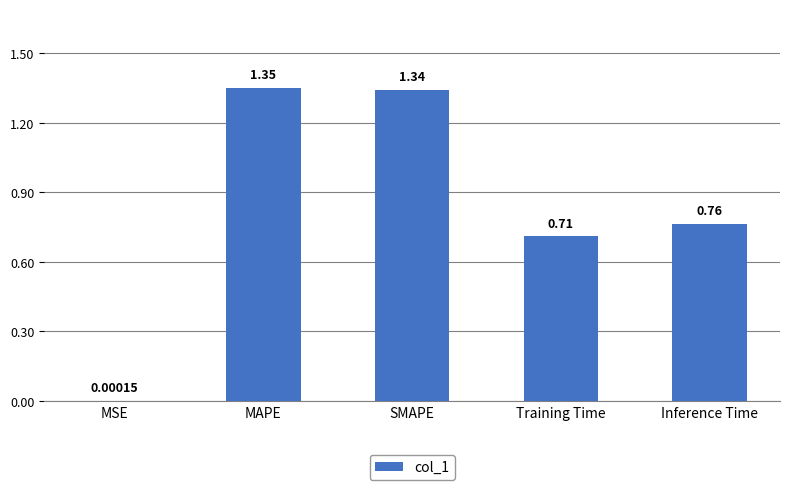

Which category has the highest value across all series?

MAPE